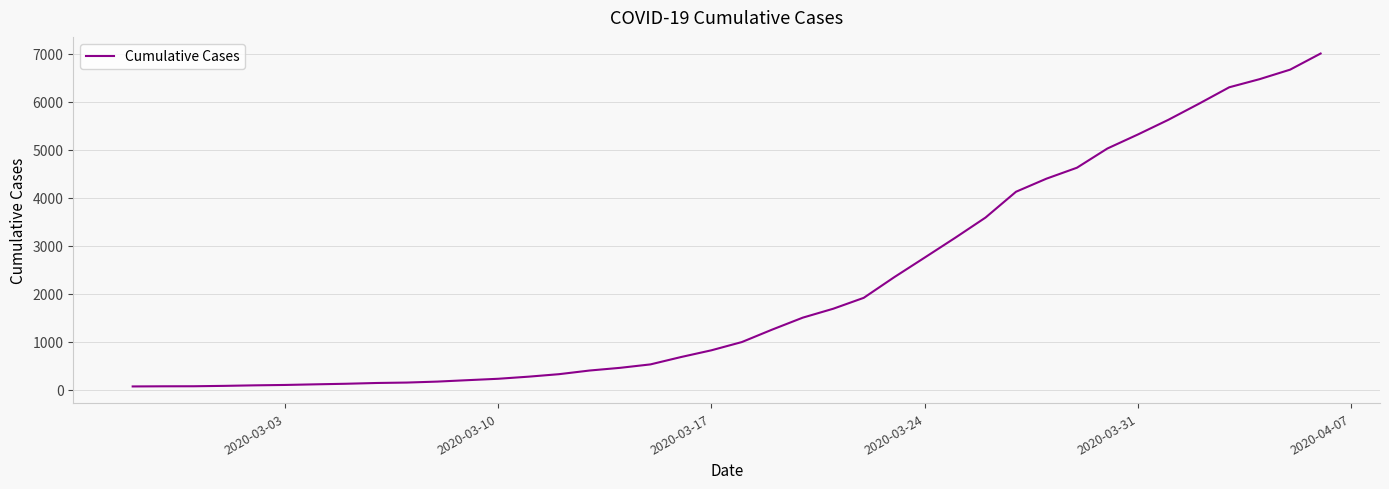

What is the maximum value shown in the chart?

7008